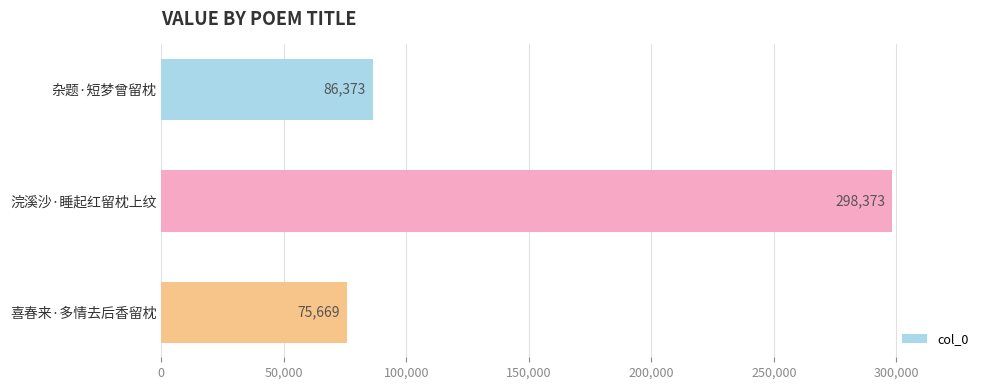

How many series are shown in this chart?

1